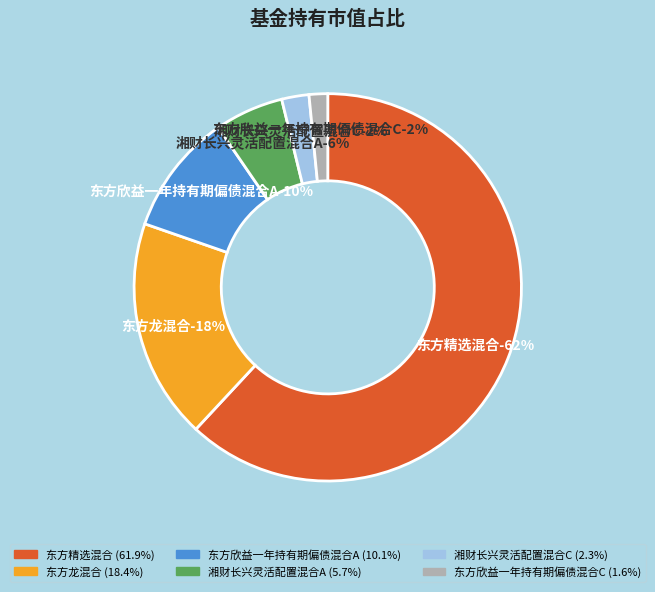

What percentage is NOT represented by 东方龙混合?

81.6%